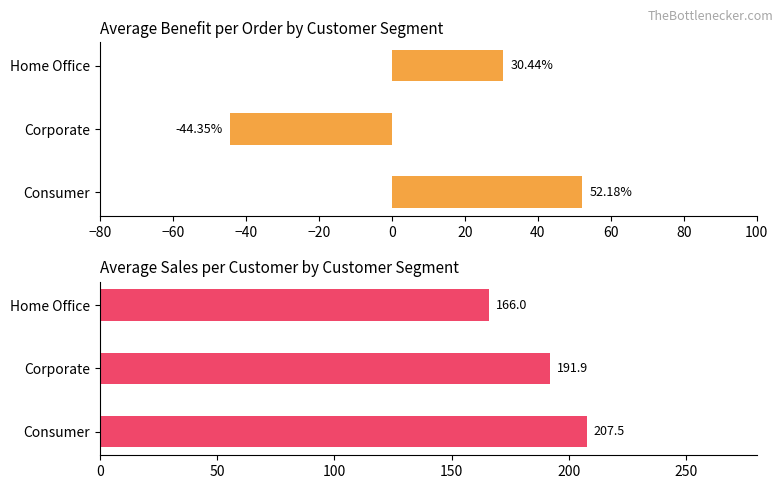

True or false: Benefit per order has a value of 48.6 at Home Office.

False